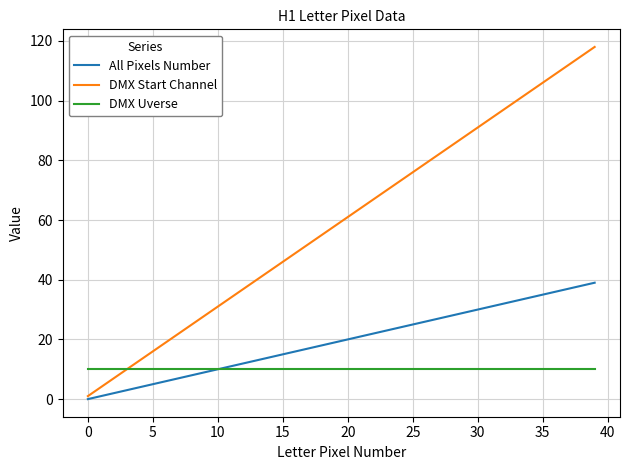

Which series has the largest total across all categories?

DMX Start Channel